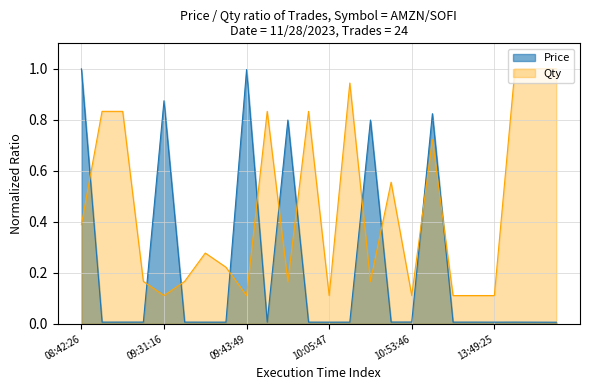

At which category does Price reach its first local peak?

09:31:16